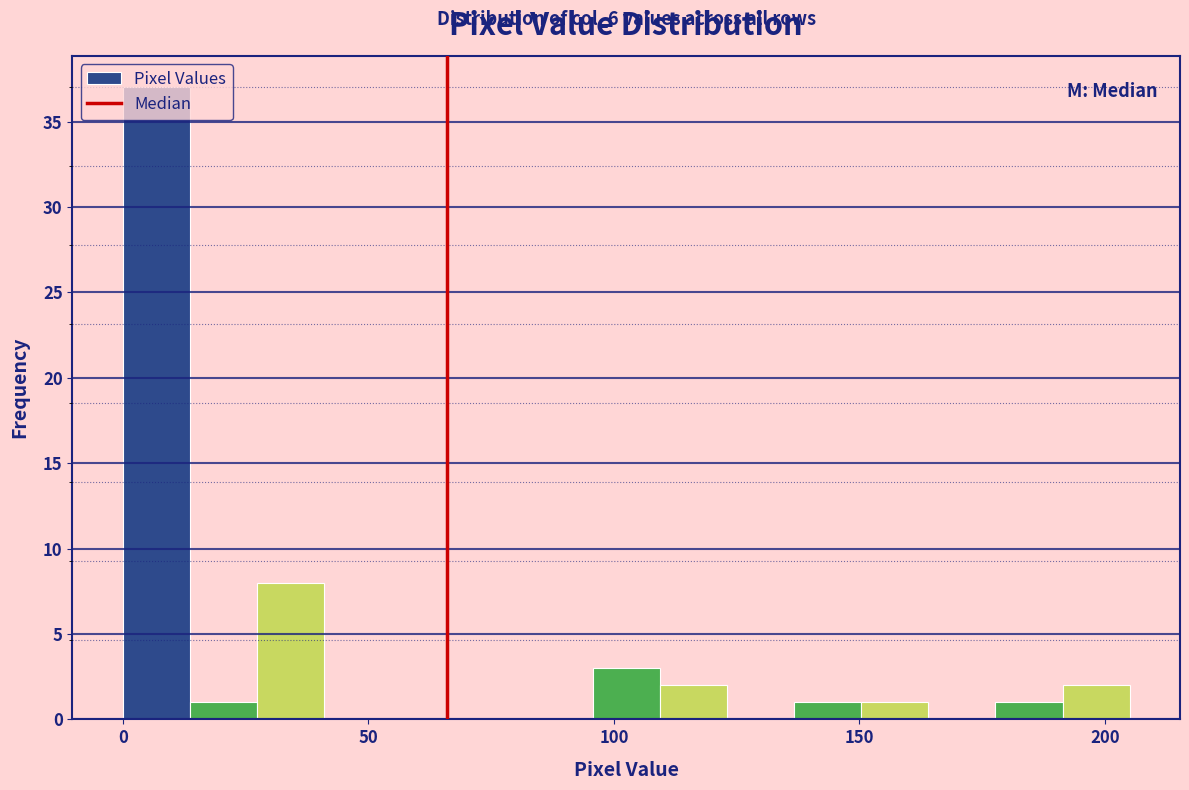

Read against the x-axis, roughly where is the centre of the tallest bar?

5